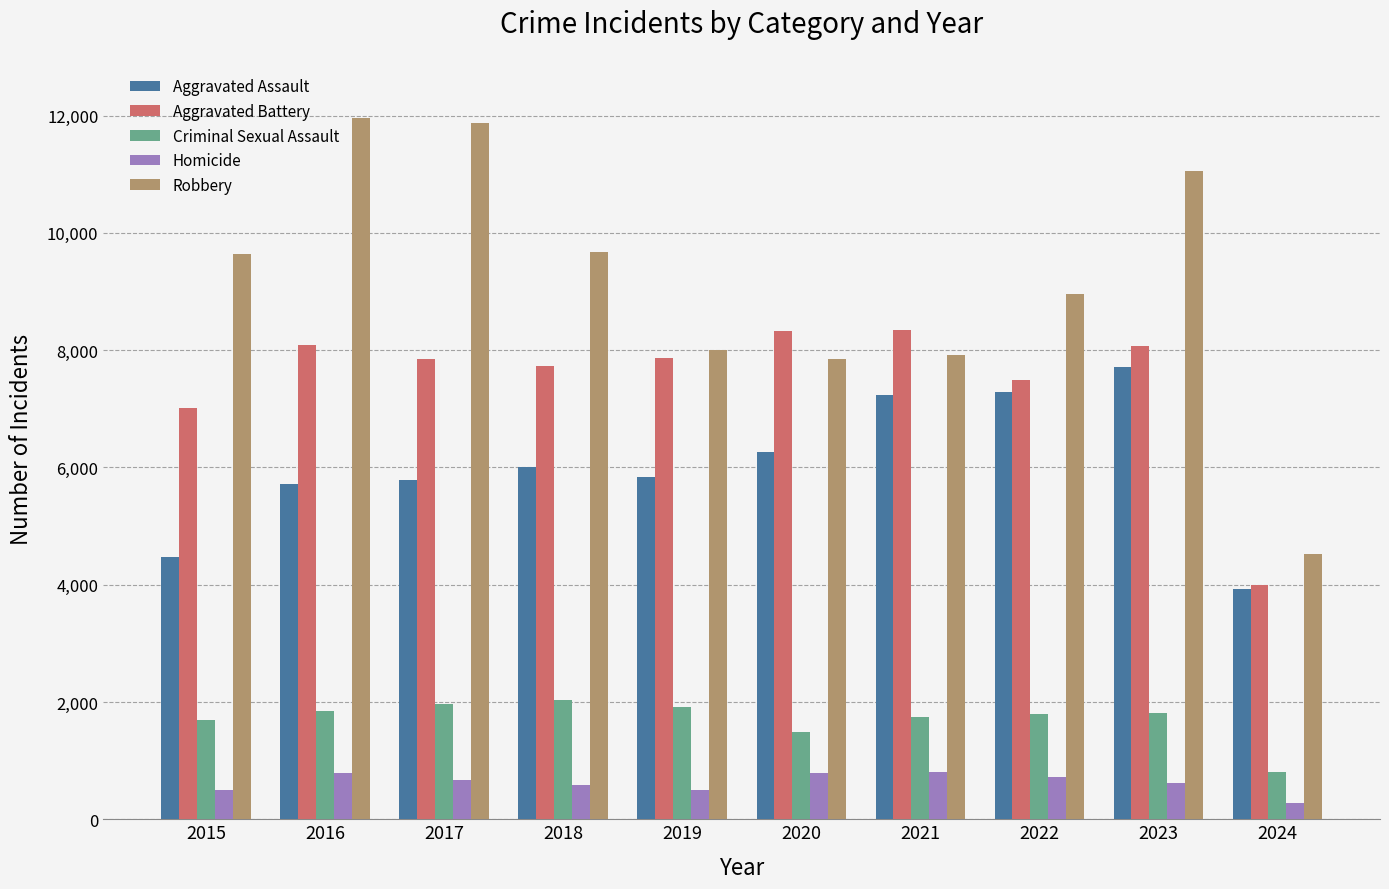

At 2016, list the series in order from smallest to largest.

Homicide, Criminal Sexual Assault, Aggravated Assault, Aggravated Battery, Robbery